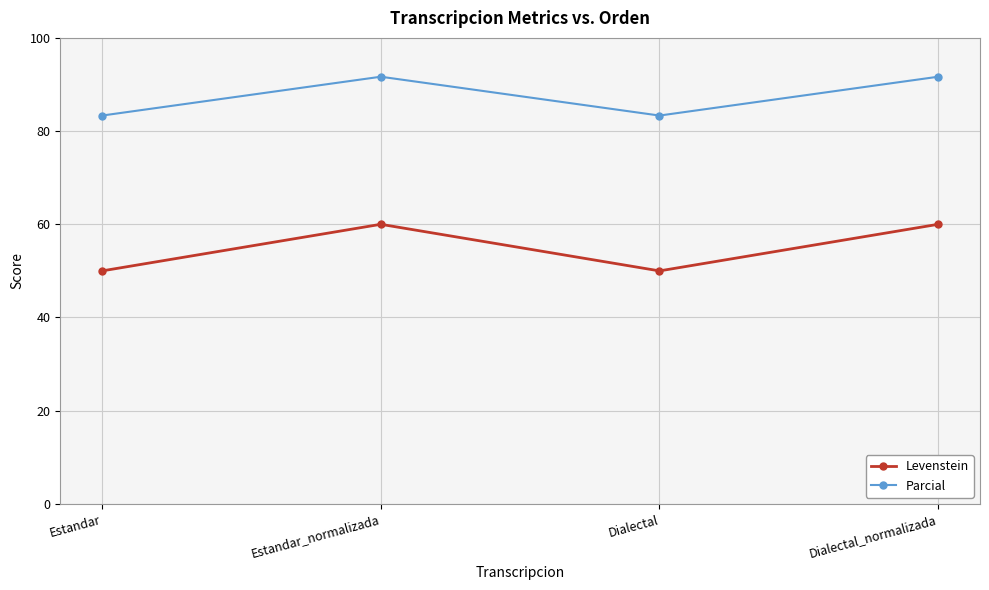

What is the spread (max minus min) of values at Estandar_normalizada?

31.7